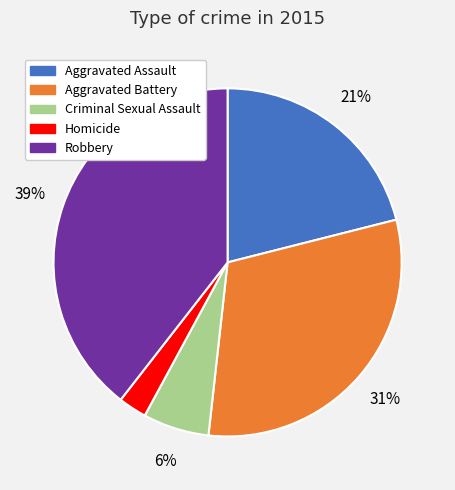

How many slices are in this pie chart?

5